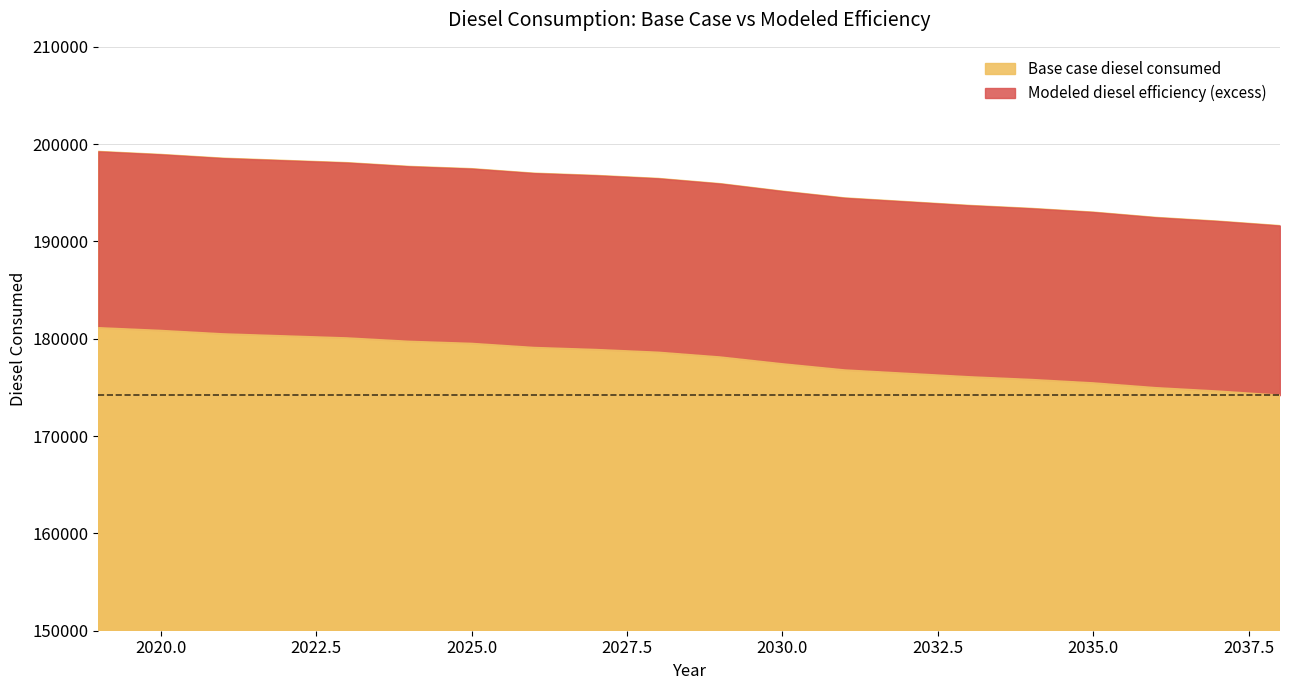

At which category is the sum across all series the highest?

2019